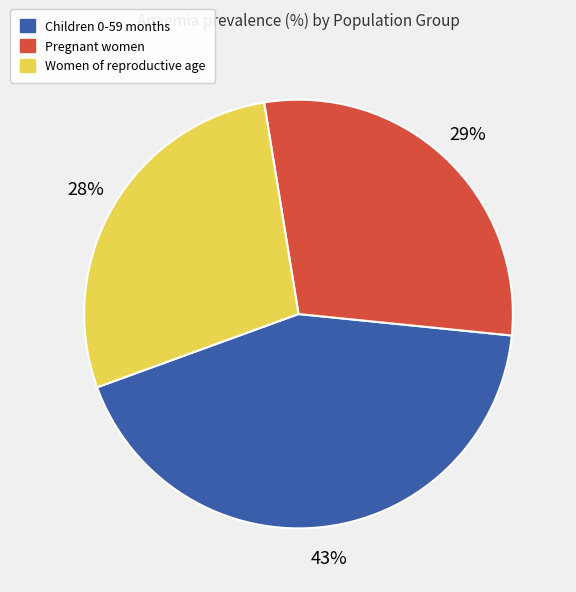

What is the smallest slice in the pie chart?

Women of reproductive age